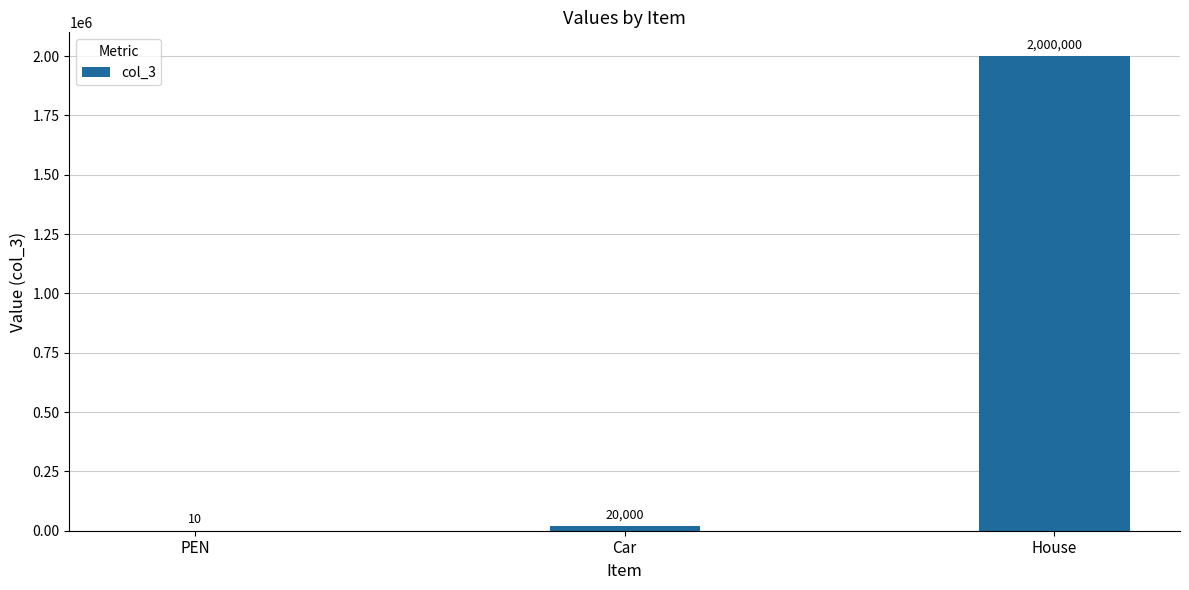

How many distinct data groups are displayed?

1